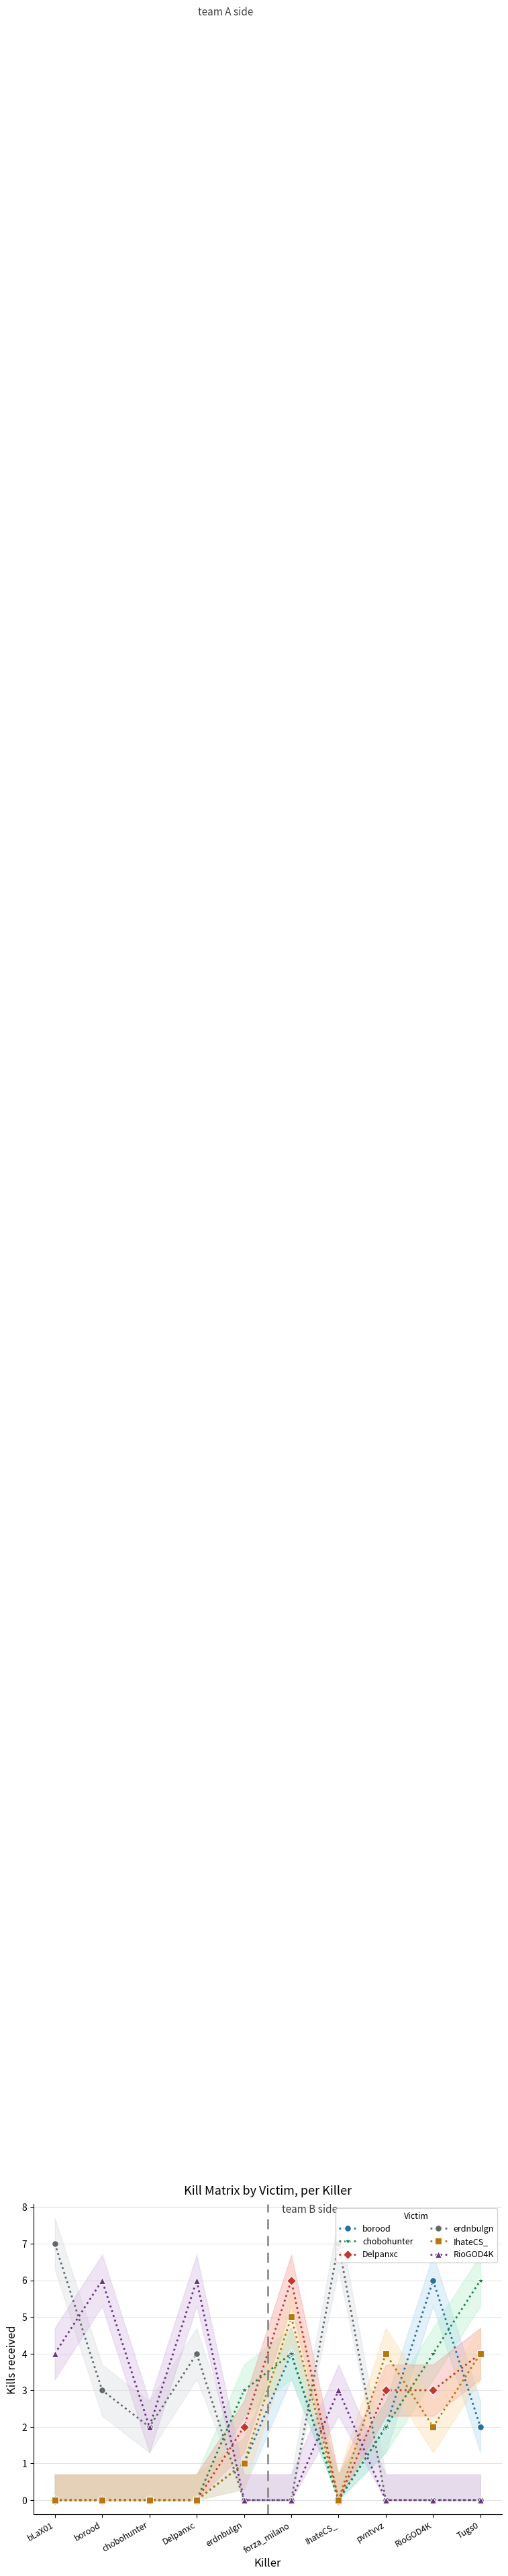

Reading left to right, what are all the values shown in this chart?

borood: bLaX01=0	borood=0	chobohunter=0	Delpanxc=0	erdnbulgn=1	forza_milano=4	IhateCS_=0	pvntvvz=2	RioGOD4K=6	Tugs0=2
chobohunter: bLaX01=0	borood=0	chobohunter=0	Delpanxc=0	erdnbulgn=3	forza_milano=4	IhateCS_=0	pvntvvz=2	RioGOD4K=4	Tugs0=6
Delpanxc: bLaX01=0	borood=0	chobohunter=0	Delpanxc=0	erdnbulgn=2	forza_milano=6	IhateCS_=0	pvntvvz=3	RioGOD4K=3	Tugs0=4
erdnbulgn: bLaX01=7	borood=3	chobohunter=2	Delpanxc=4	erdnbulgn=0	forza_milano=0	IhateCS_=7	pvntvvz=0	RioGOD4K=0	Tugs0=0
IhateCS_: bLaX01=0	borood=0	chobohunter=0	Delpanxc=0	erdnbulgn=1	forza_milano=5	IhateCS_=0	pvntvvz=4	RioGOD4K=2	Tugs0=4
RioGOD4K: bLaX01=4	borood=6	chobohunter=2	Delpanxc=6	erdnbulgn=0	forza_milano=0	IhateCS_=3	pvntvvz=0	RioGOD4K=0	Tugs0=0